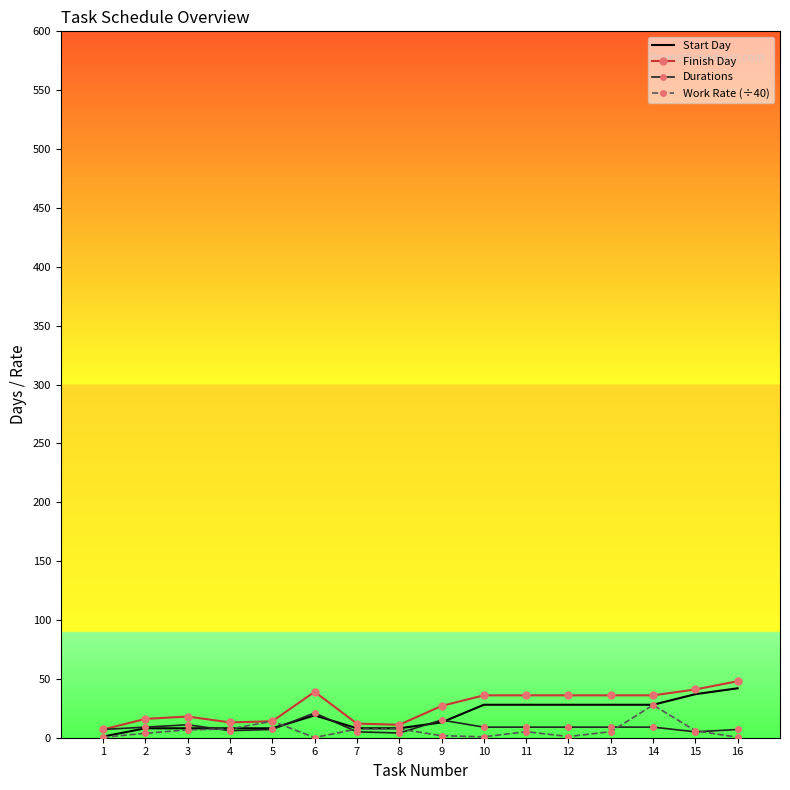

What is the greatest value displayed?

48.0